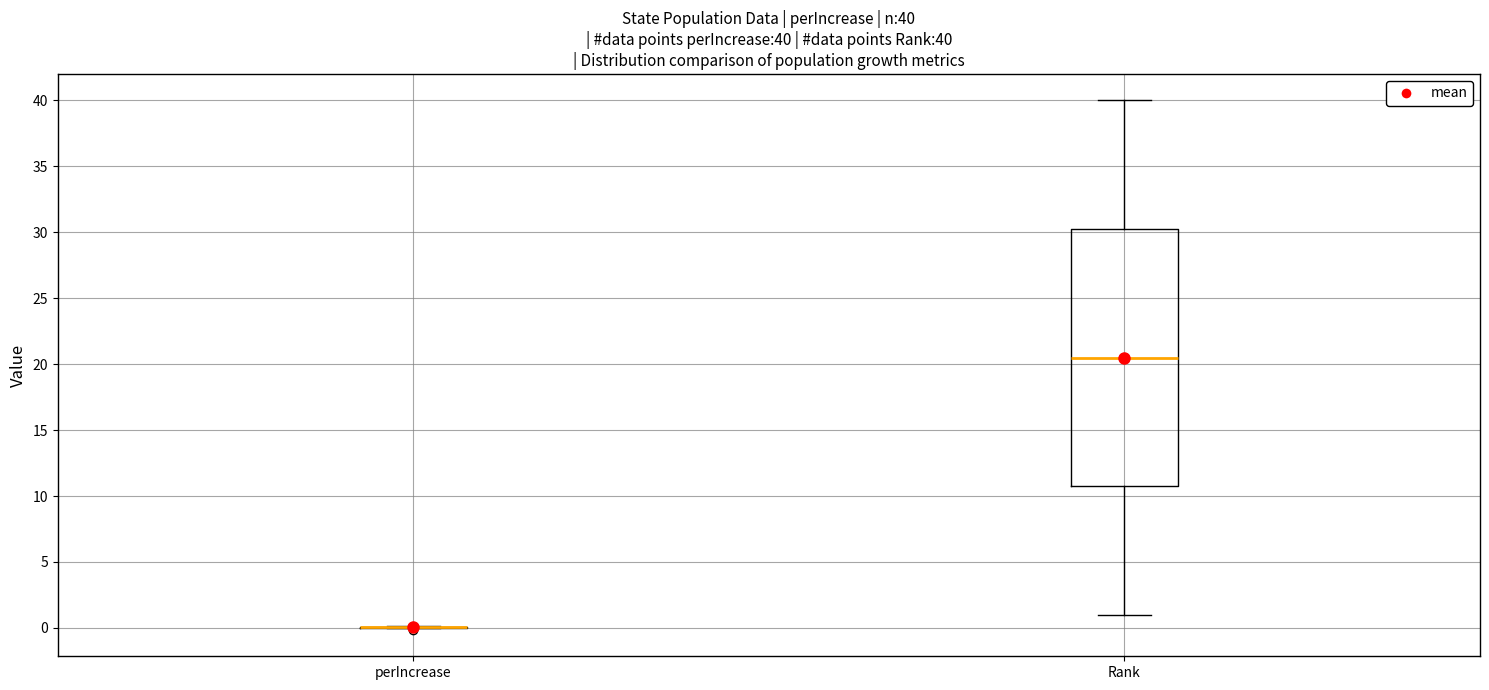

Comparing the boxes themselves (not the whiskers), which one is the tallest?

Rank